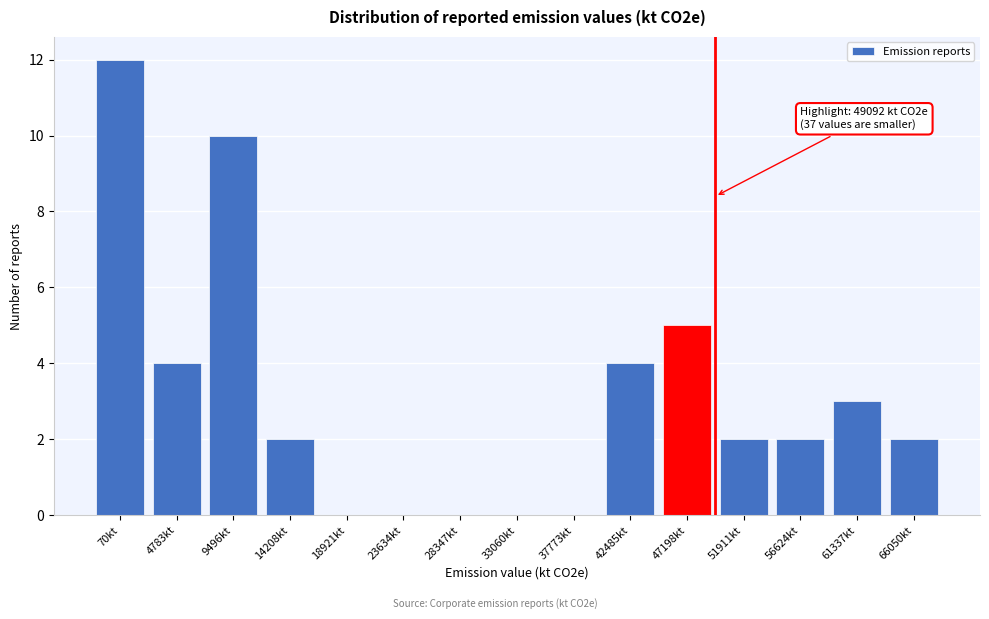

Reading right to left, what are all the values shown in this chart?

66050kt=2	61337kt=3	56624kt=2	51911kt=2	47198kt=5	42485kt=4	37773kt=0	33060kt=0	28347kt=0	23634kt=0	18921kt=0	14208kt=2	9496kt=10	4783kt=4	70kt=12